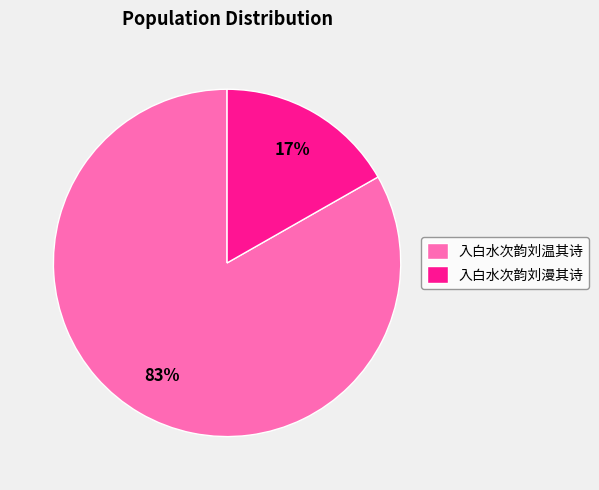

Does 入白水次韵刘温其诗 represent more than half of the total?

Yes